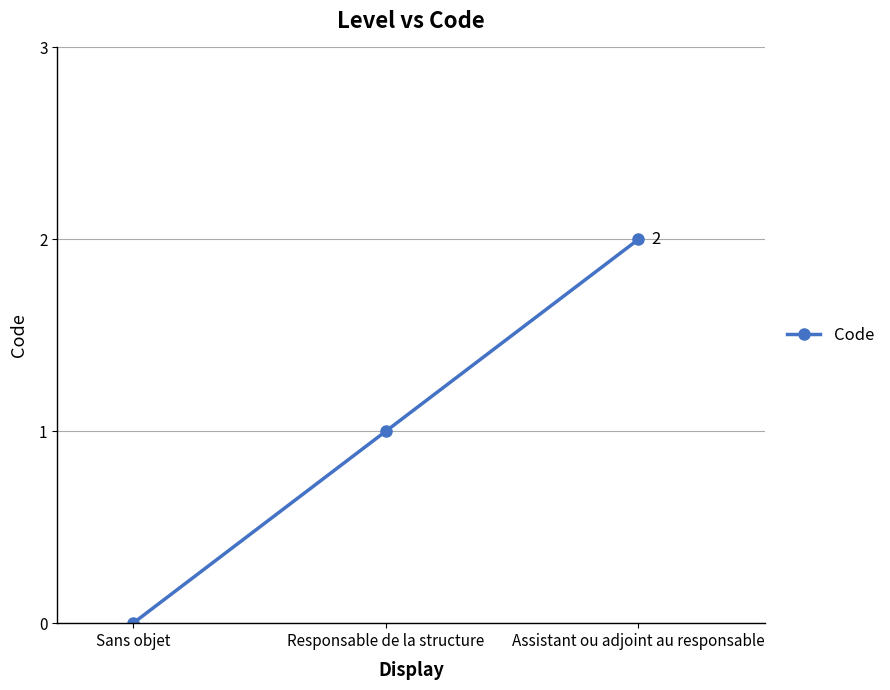

How many values are between 0 and 2?

3